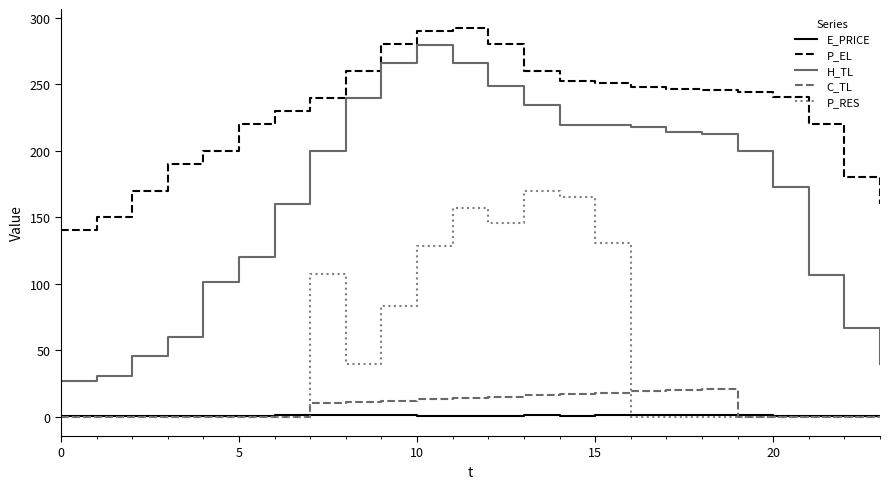

Which series has the largest range (max minus min)?

H_TL